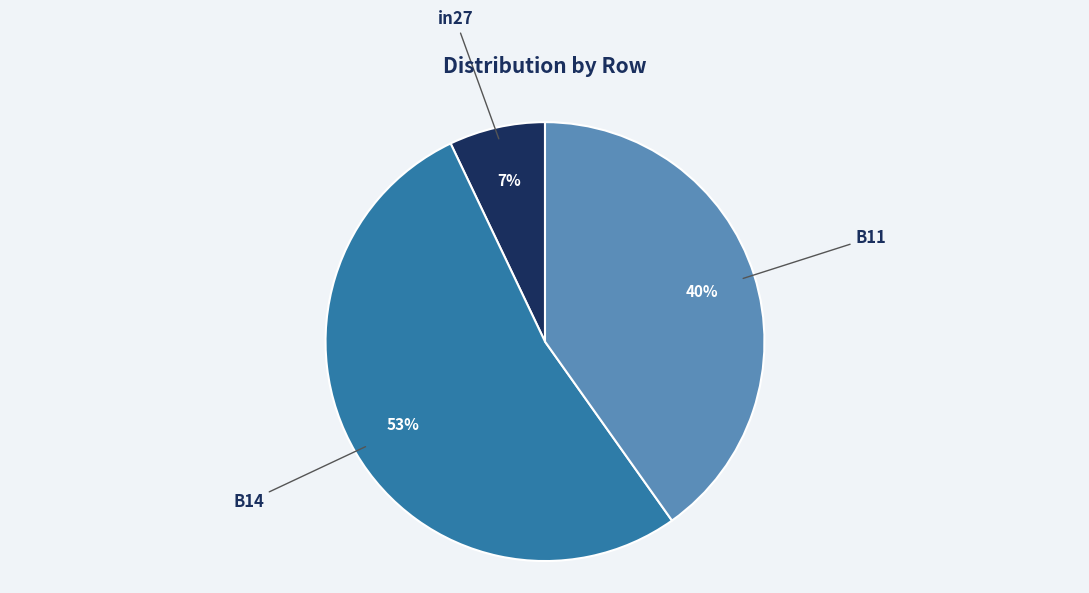

To the nearest percent, what is the combined percentage of B14 and B11?

93%